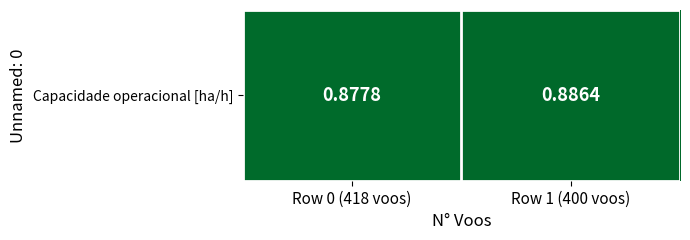

Which label corresponds to the largest value in the chart?

Row 1 (400 voos)